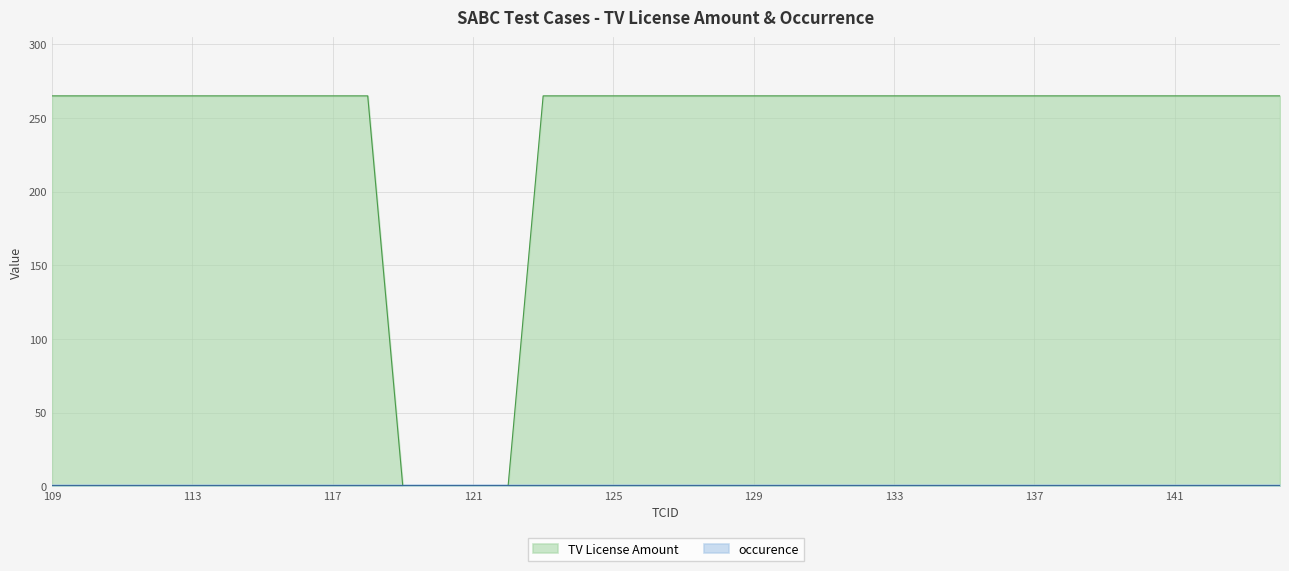

Read the value at 115.

265